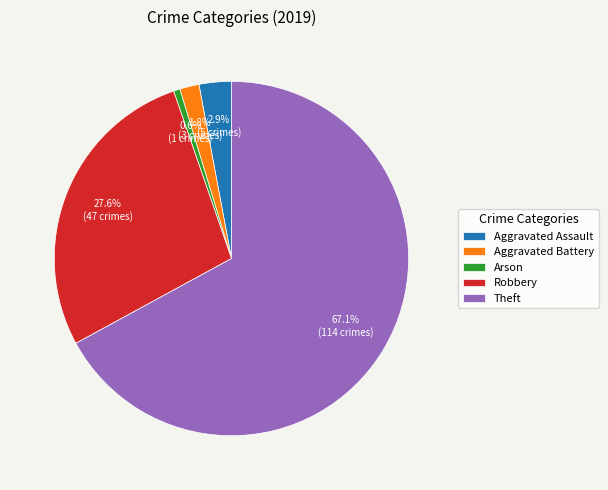

To the nearest percent, what is the difference between the Aggravated Battery and Arson slice percentages?

1%